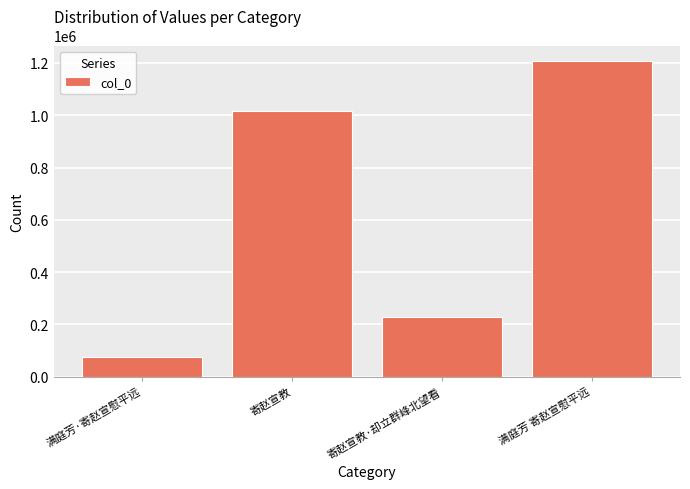

What is the change in value from 寄赵宣教 to 寄赵宣教·却立群峰北望看?

-787176